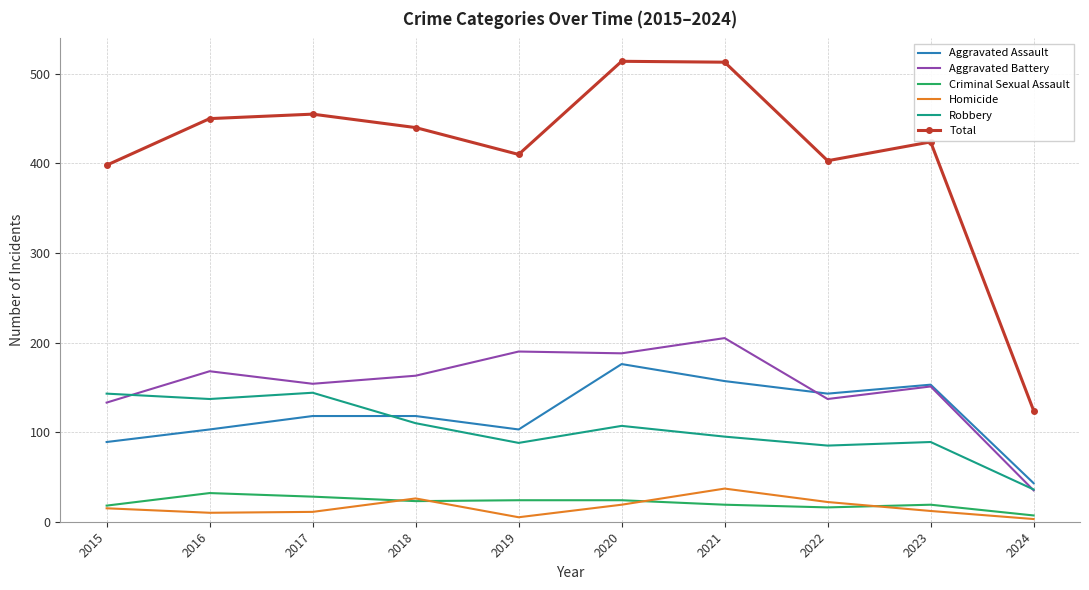

What is the average value of the Homicide series?

16